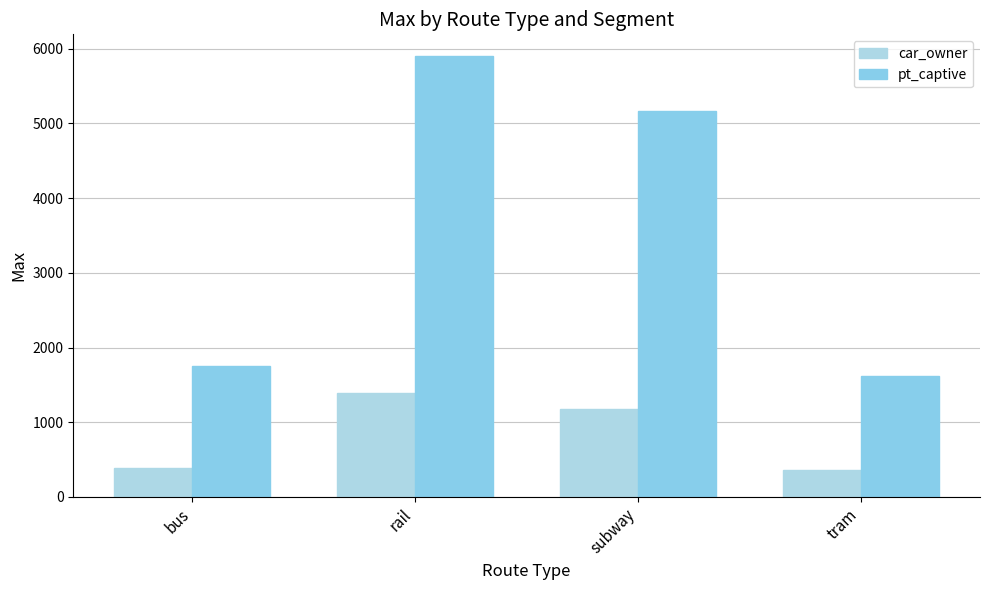

Where is pt_captive nearest to the value 3759?

subway